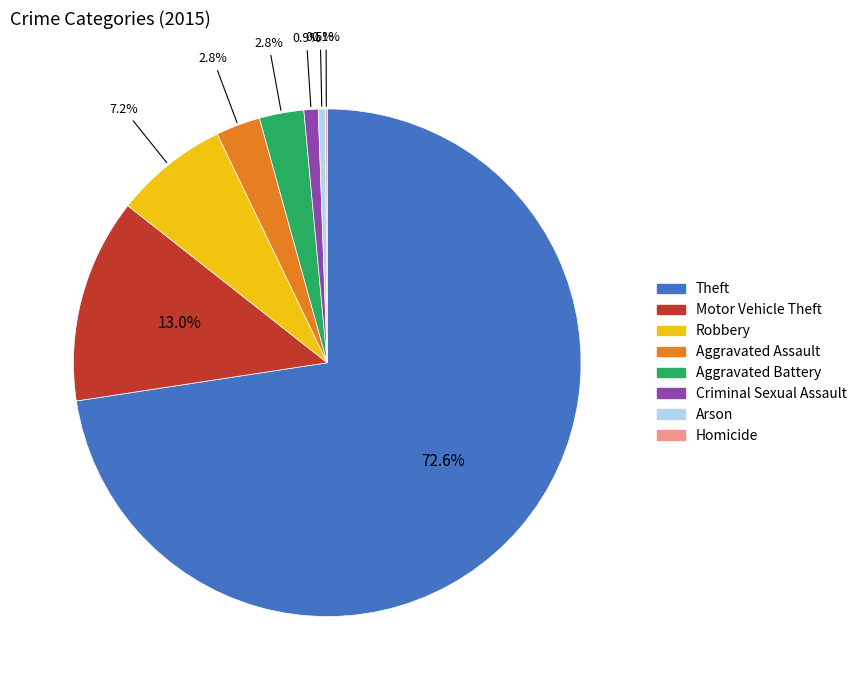

Which category has the biggest portion of the pie?

Theft